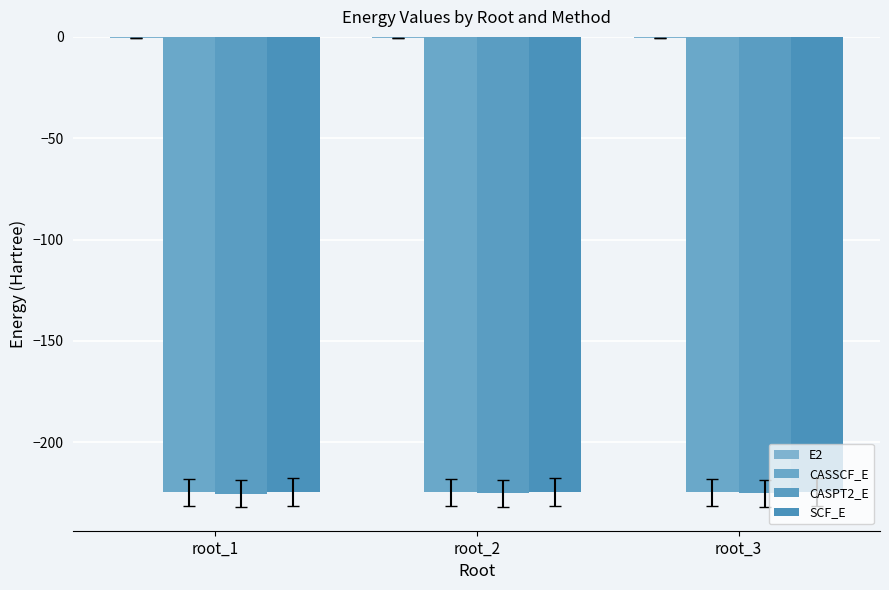

Is it true that CASSCF_E equals -224.7 at root_1?

True